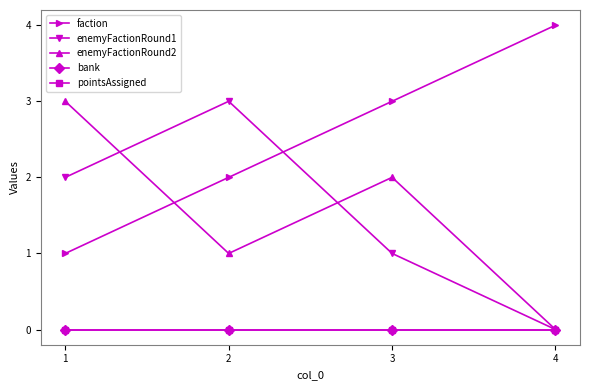

At how many categories does at least one series exceed 2?

4